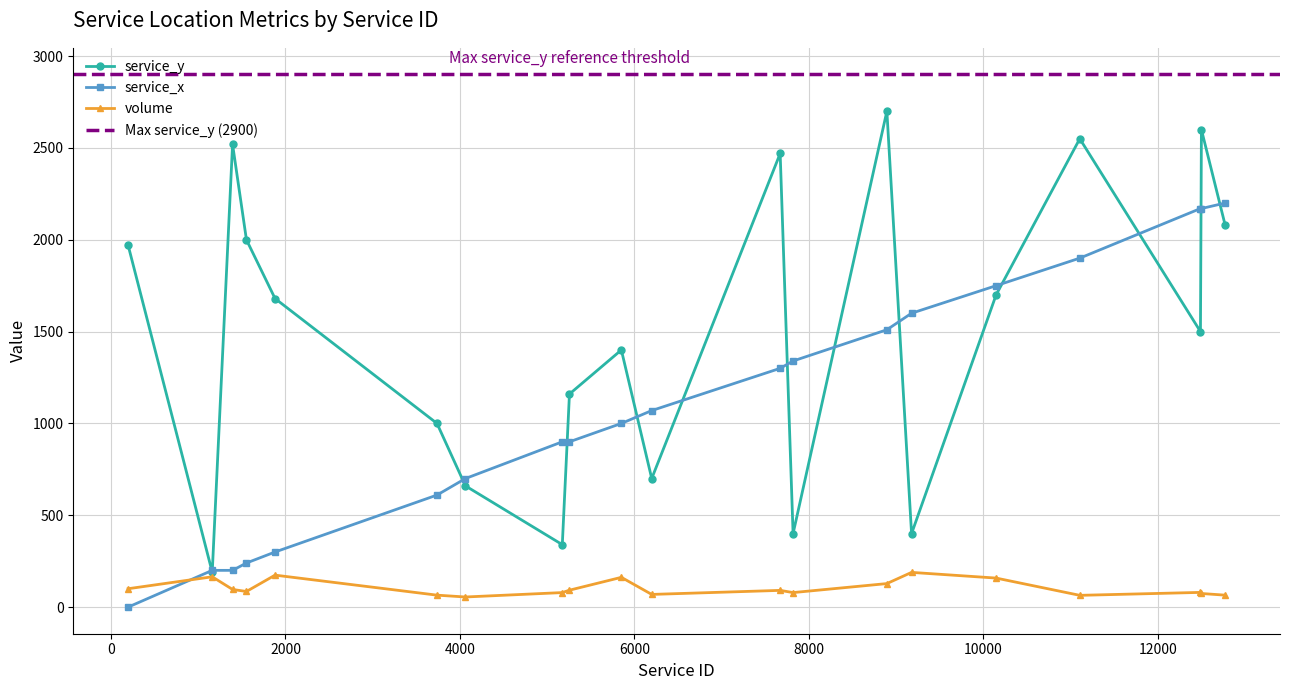

What is the value of the service_x point at the 3rd from the left?

200